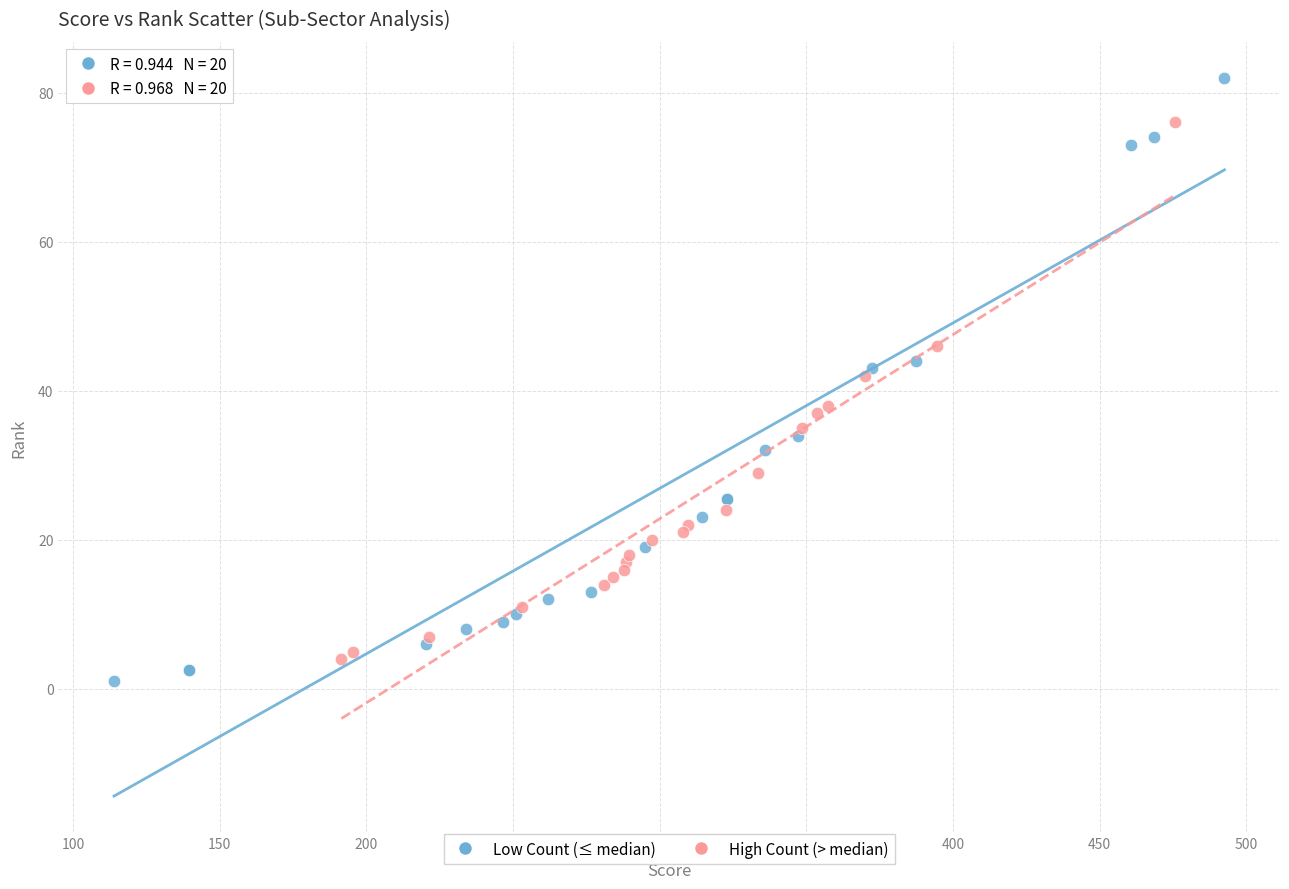

Which series contains the highest Y value?

Low Count (≤ median)